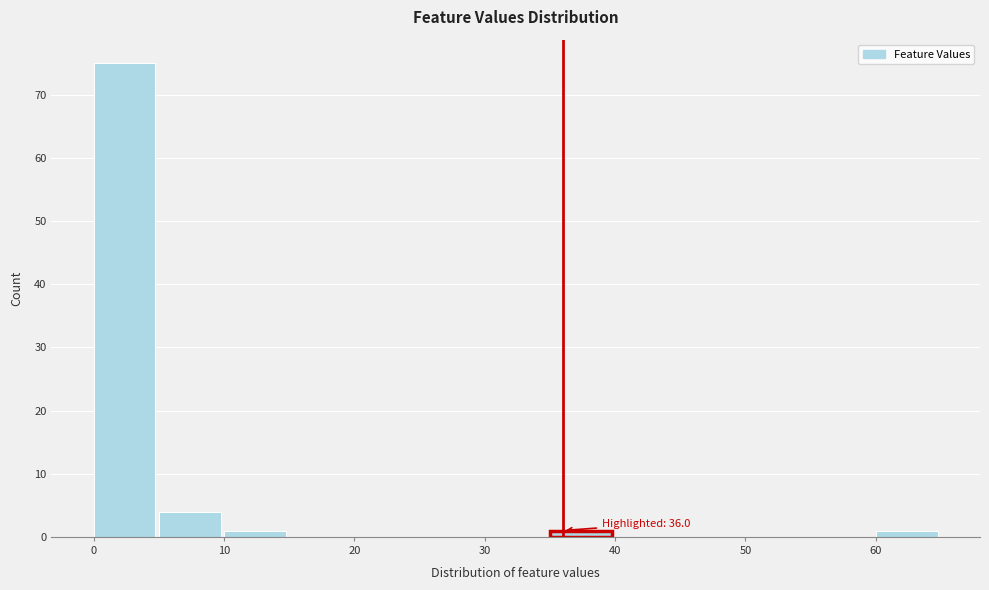

Which range on the x-axis has the tallest bar?

0 to 5